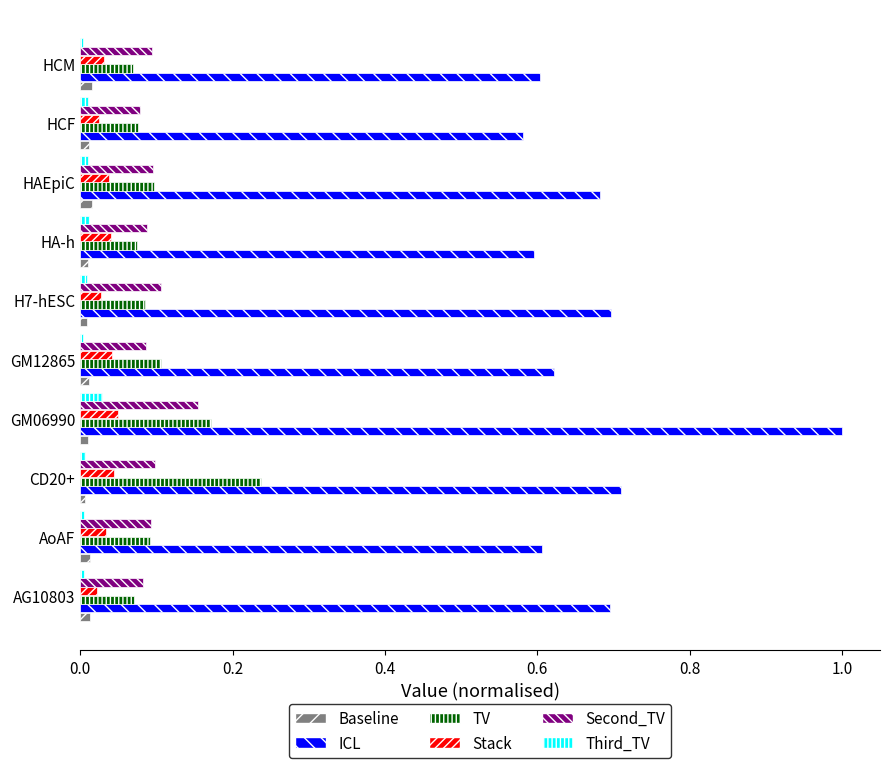

Count the TV values in the range 0 to 1.

10